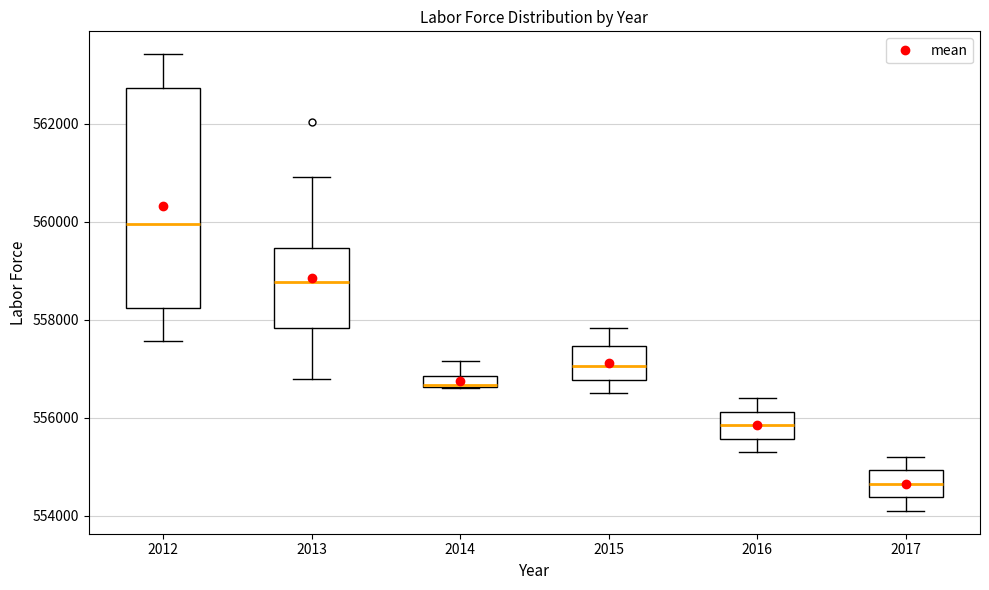

Which box has the lowest median line?

2017